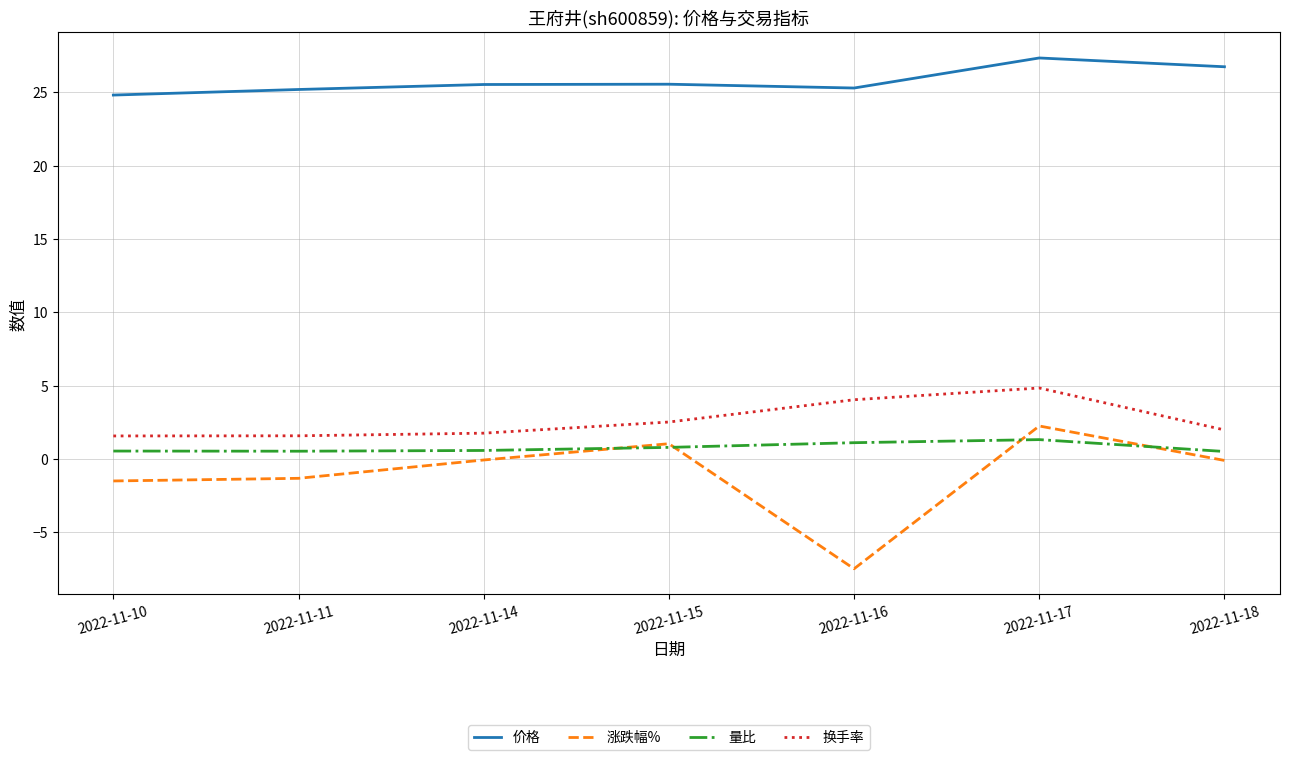

What is the average value of the 量比 series?

0.8